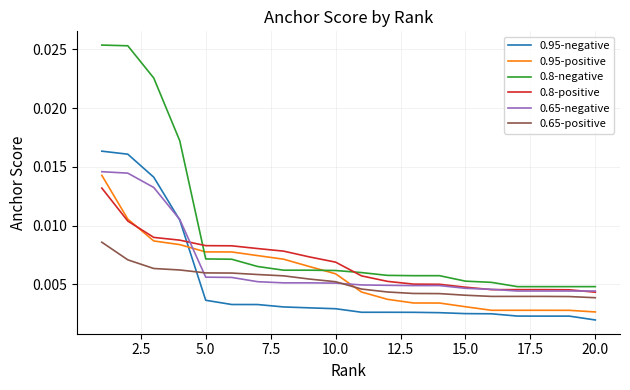

After their last crossing, which series has the higher values: 0.95-negative or 0.95-positive?

0.95-positive